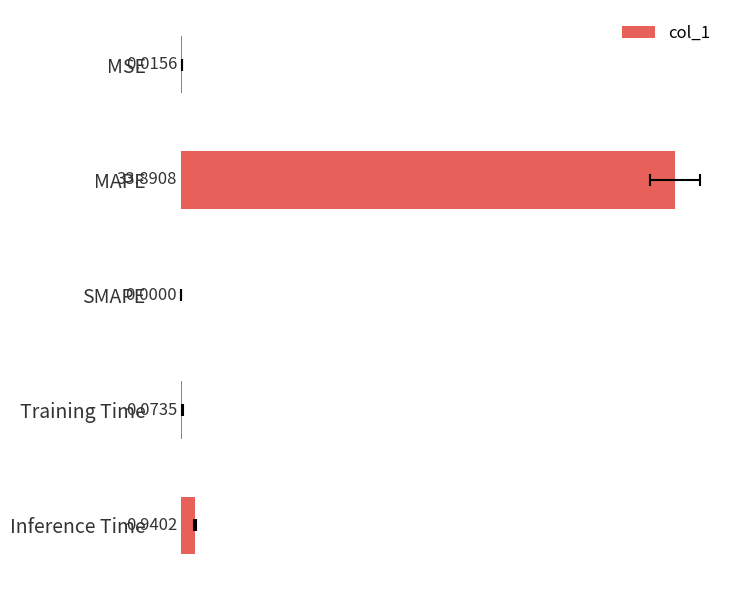

Reading left to right, what are all the values shown in this chart?

0.0	33.9	0.0	0.1	0.9